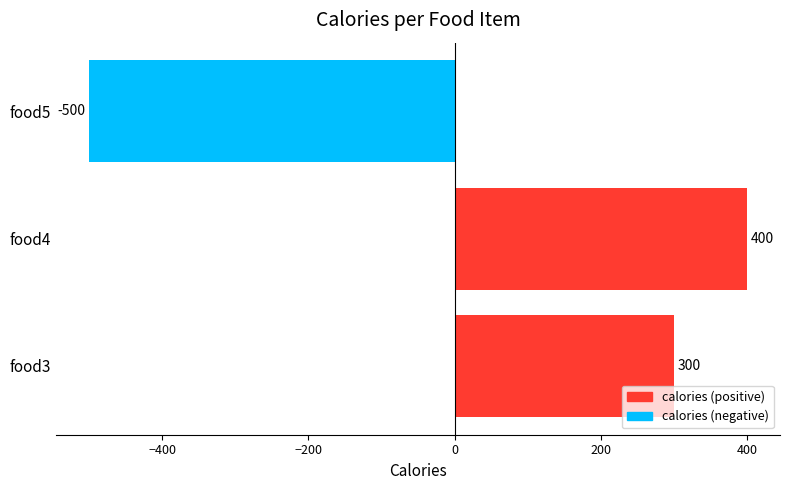

List the labels in order of value, largest first.

food4, food3, food5